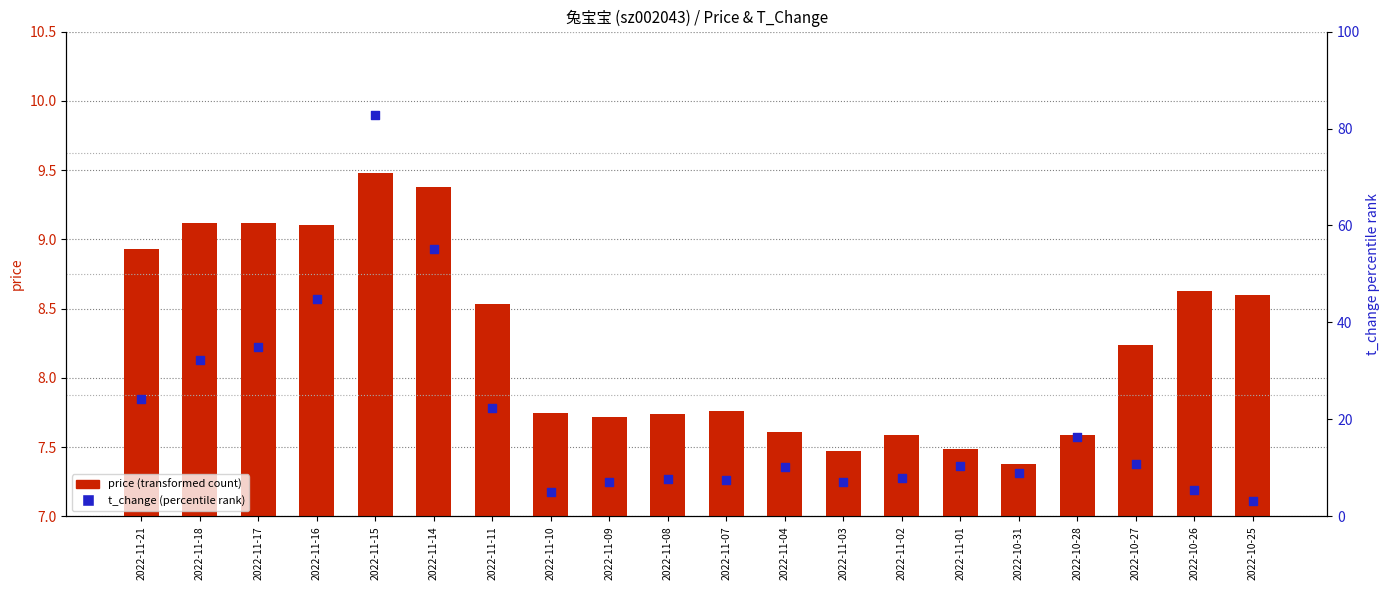

What is the total value across all series at 2022-11-04?

17.8